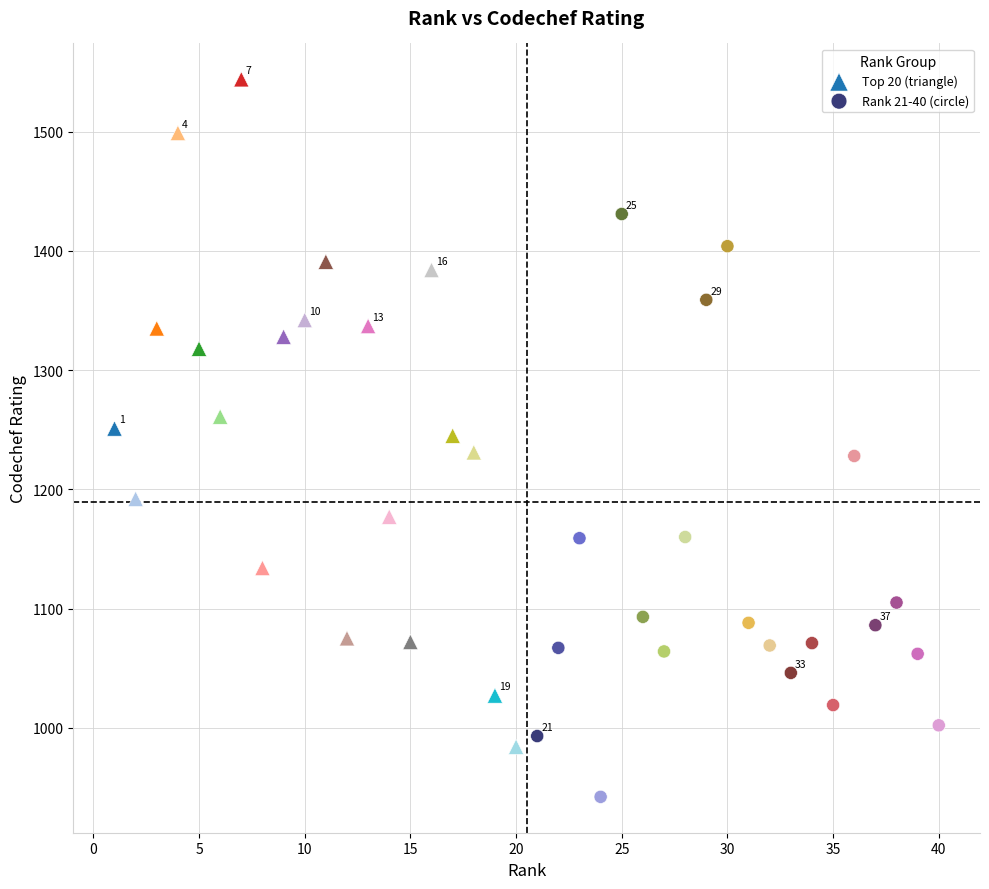

Which series has the largest Y range (max minus min)?

Top 20 (triangle)